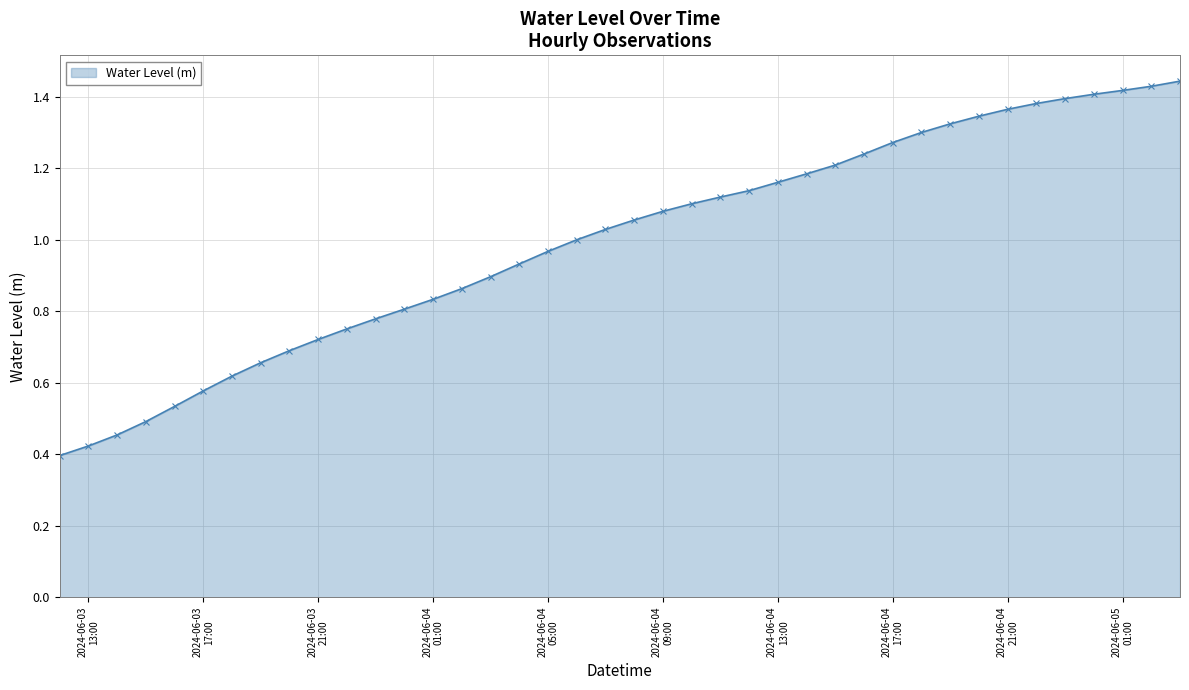

What is the sum of all values?

39.8